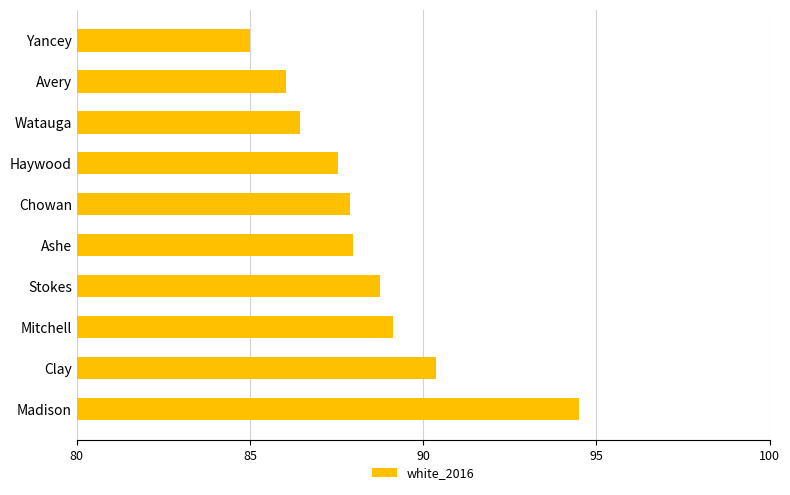

What is the sum of the values at Mitchell and Yancey?

174.1